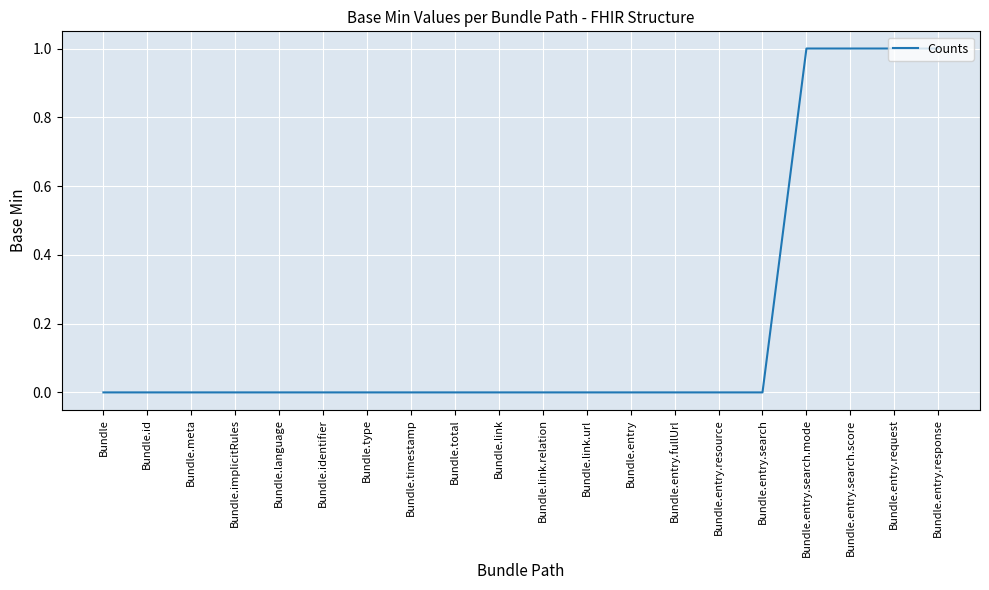

Approximately how many times larger is the value at Bundle.entry.search.mode compared to Bundle.entry.request?

1.0